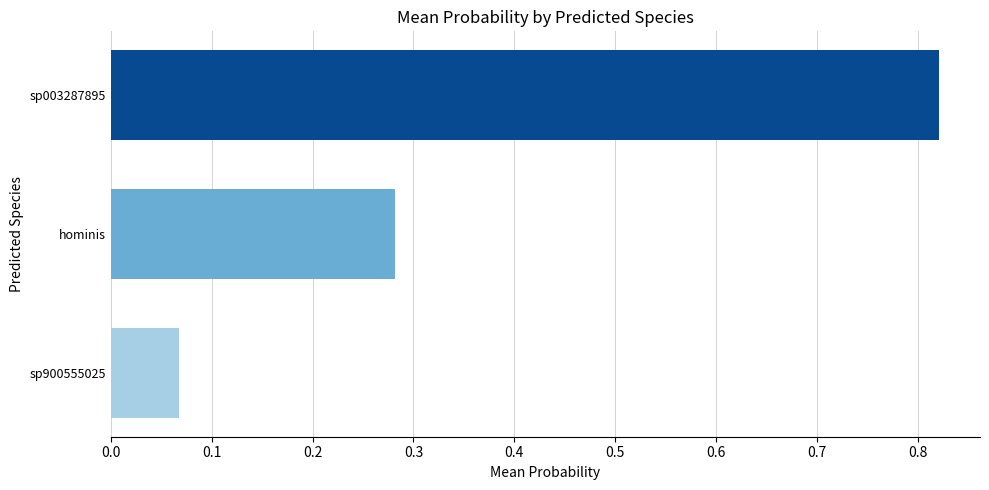

Rank the categories by value from highest to lowest.

sp003287895, hominis, sp900555025